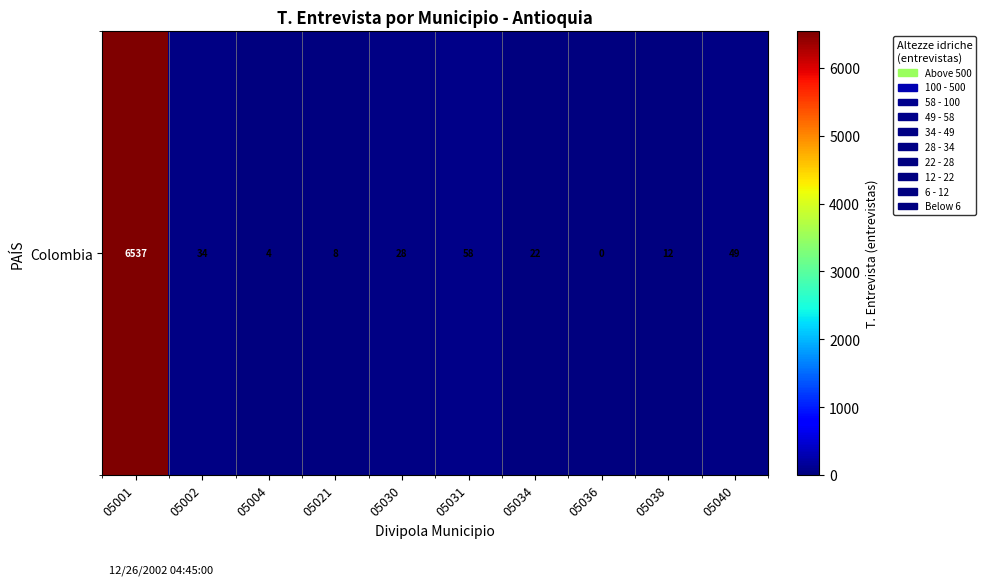

What is the difference between the values at 05034 and 05002?

12